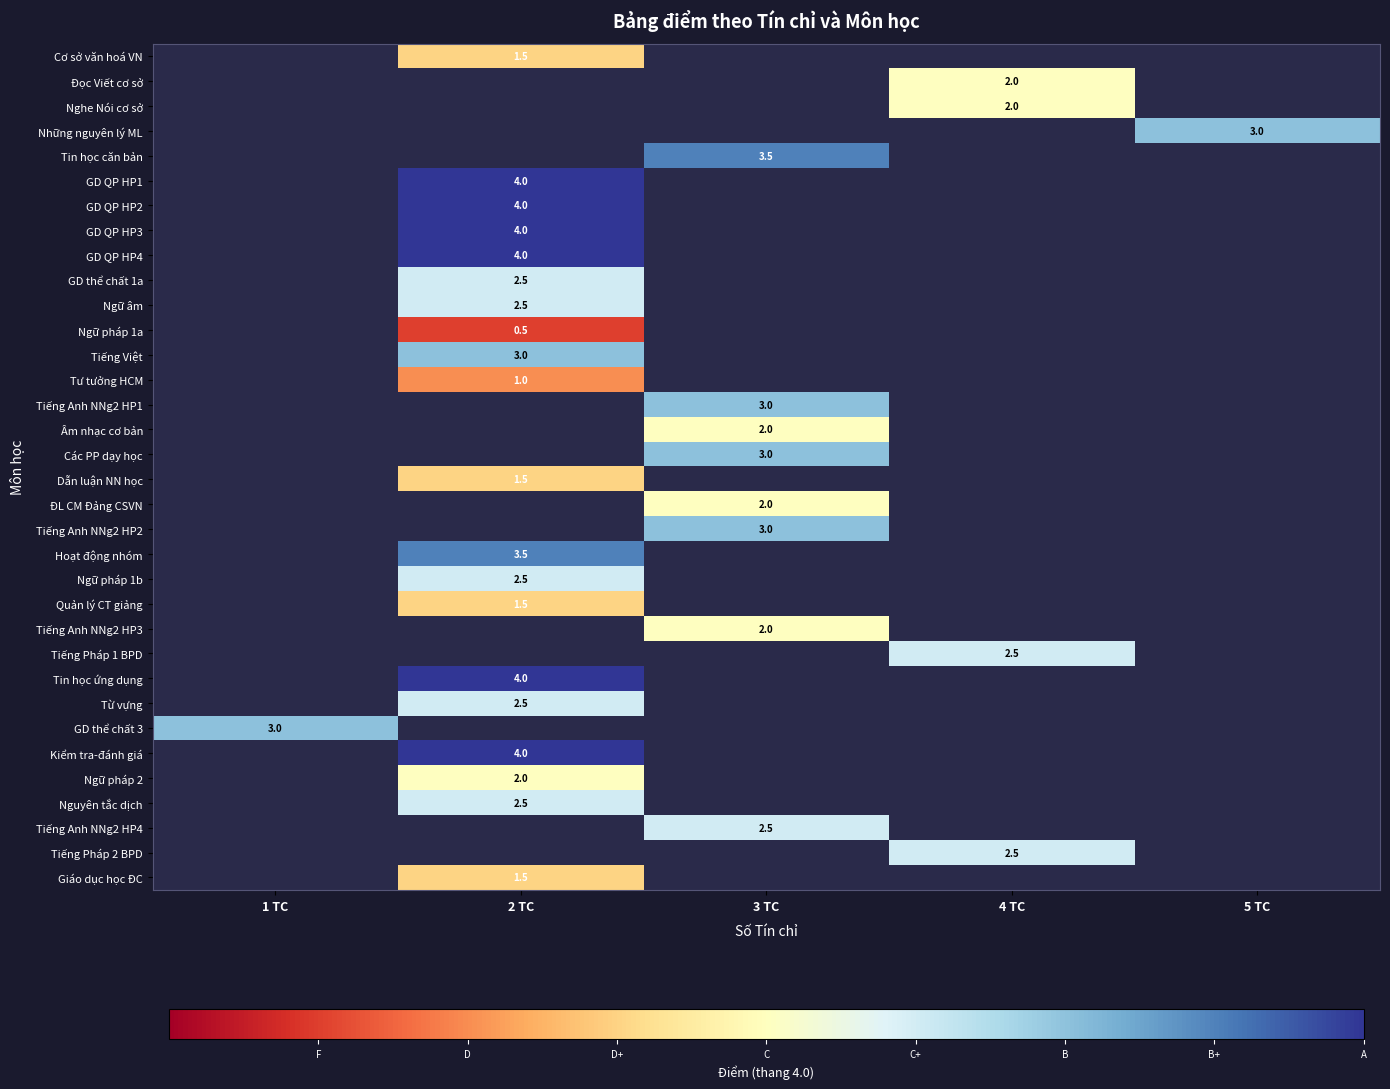

Is the value of Tiếng Anh NNg2 HP2 at 3 TC greater than the value of GD QP HP1 at 2 TC?

No